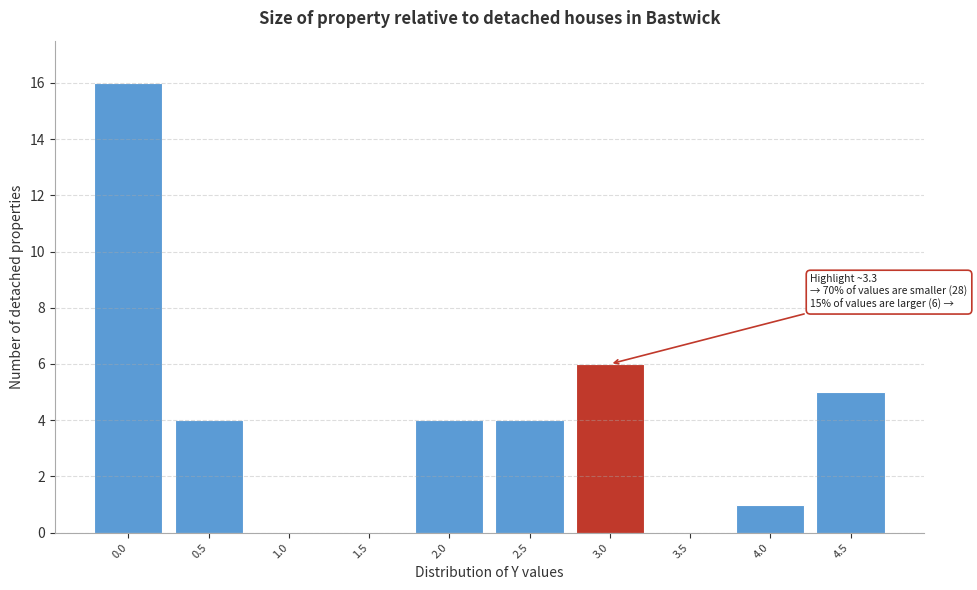

Reading right to left, what are all the values shown in this chart?

4.5=5	4.0=1	3.5=0	3.0=6	2.5=4	2.0=4	1.5=0	1.0=0	0.5=4	0.0=16